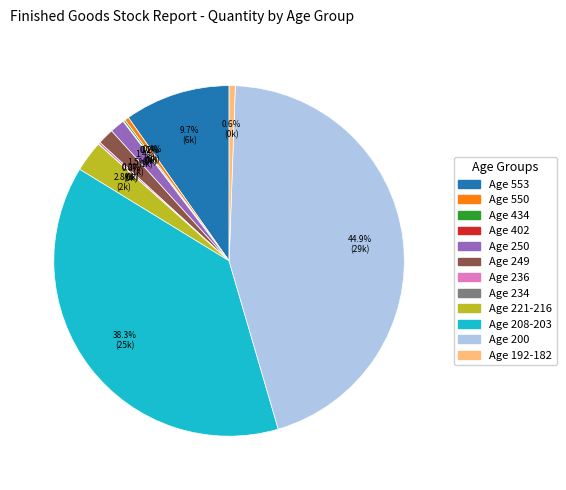

Is there a majority slice in this chart?

No